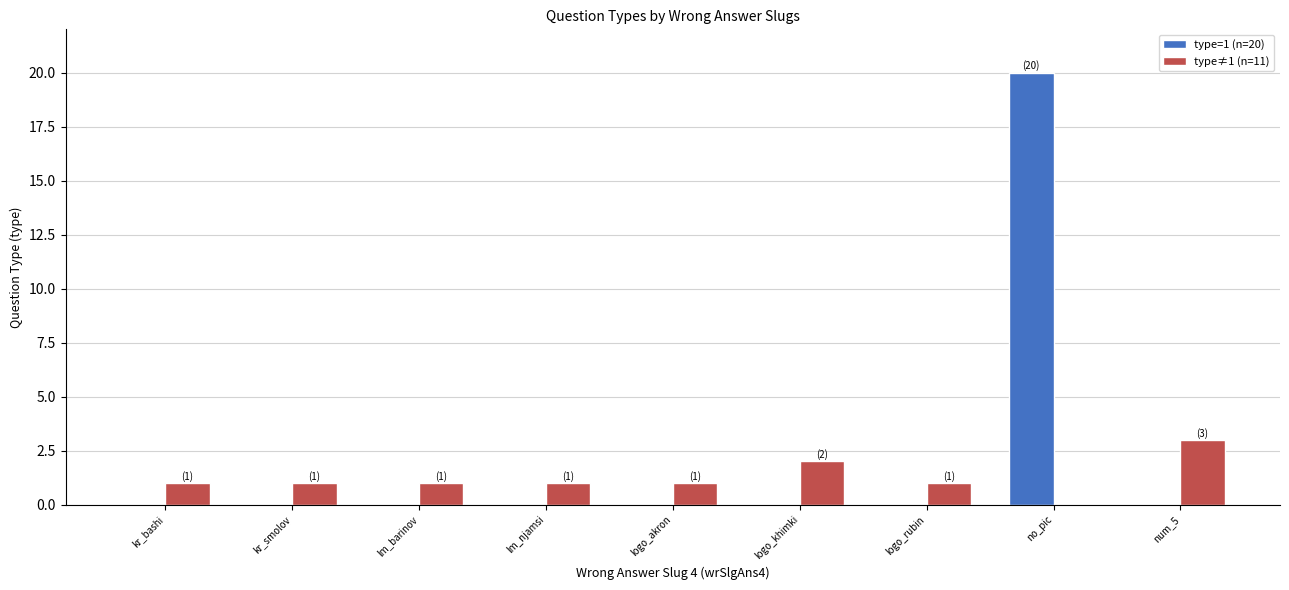

Which series changed the most between logo_khimki and no_pic?

type=1 (n=20)